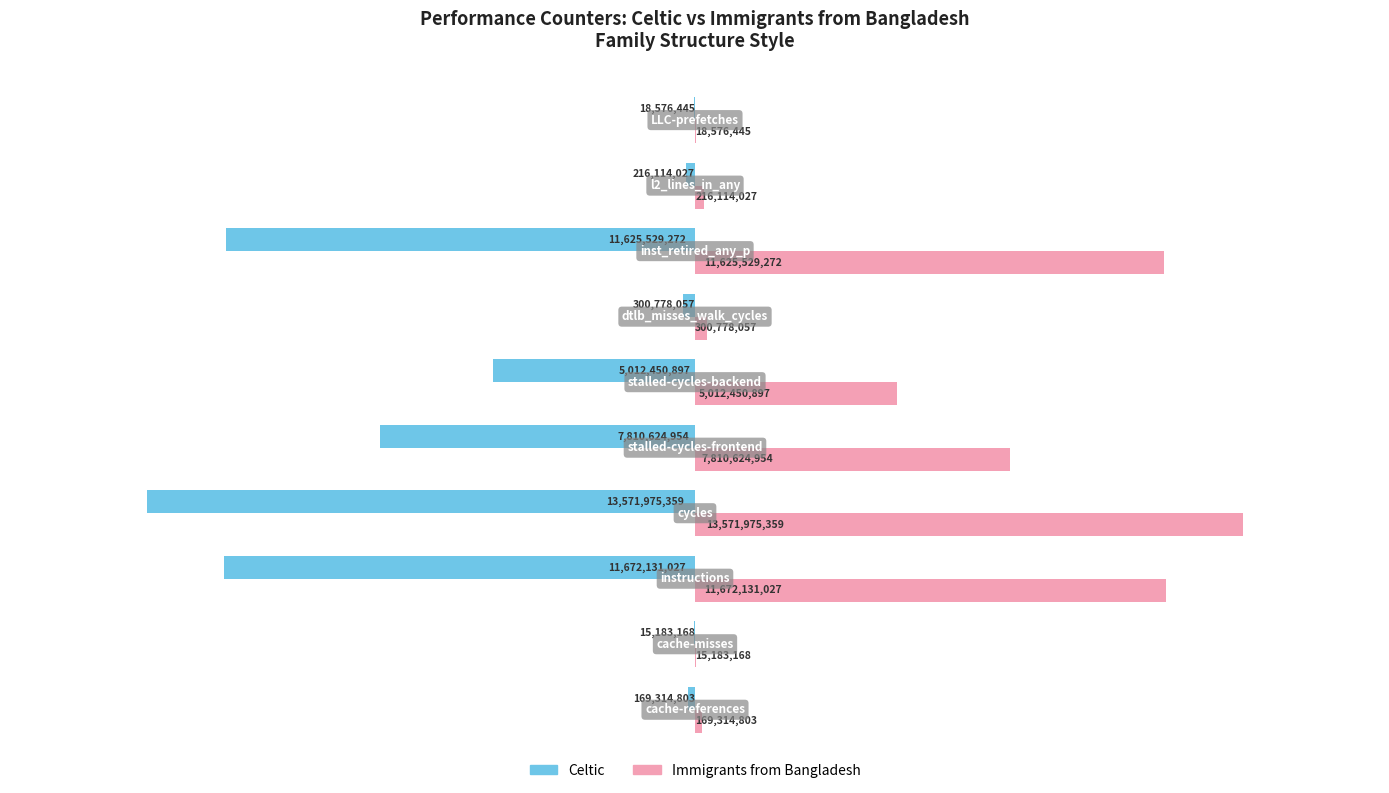

Which series has the largest total across all categories?

Immigrants from Bangladesh